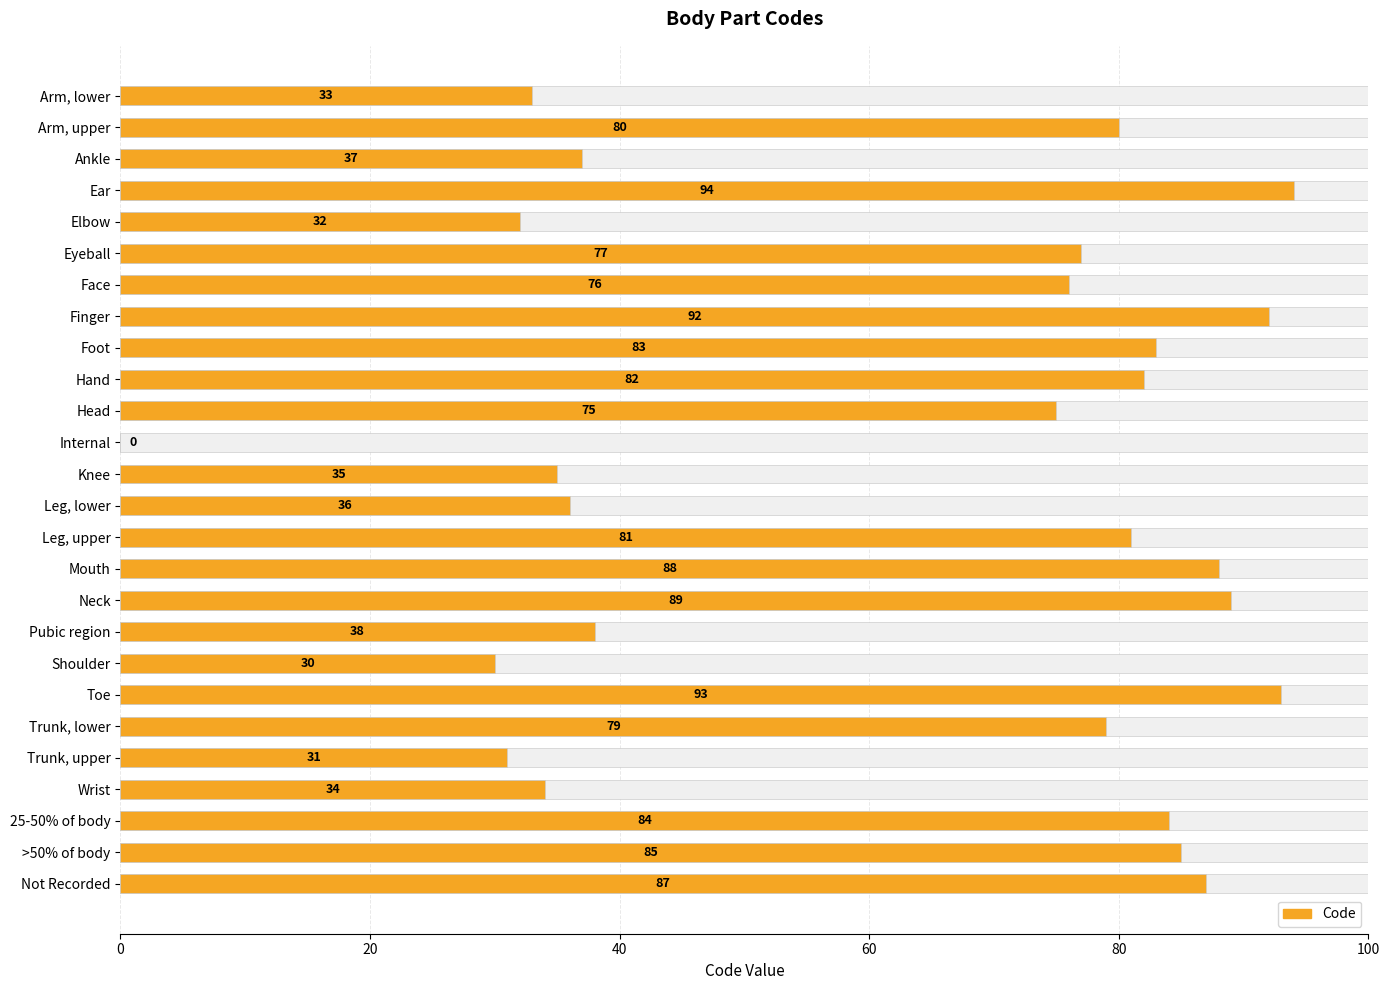

Are the bars horizontal?

Yes